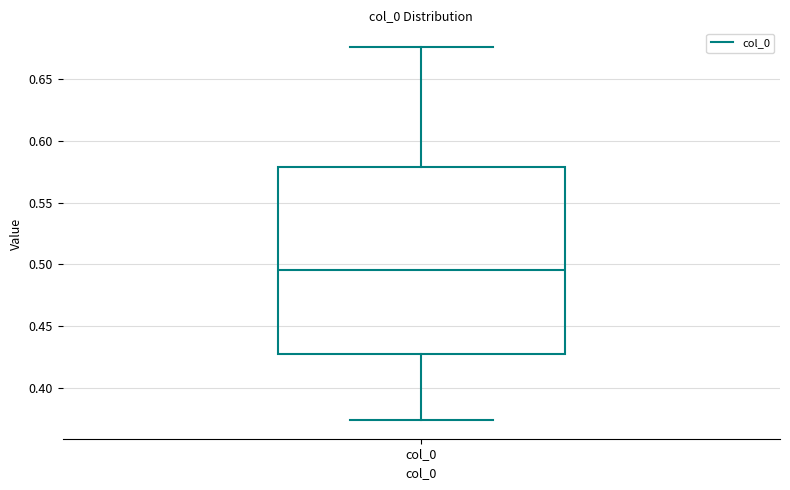

Transcribe this box plot: give where the median line is, the range the box spans, and where the two whiskers end, as read against the y-axis. The values are not printed on the chart, so give them approximately, as read against the axis.

median 0.495, box 0.425 to 0.580, whiskers 0.375 to 0.675